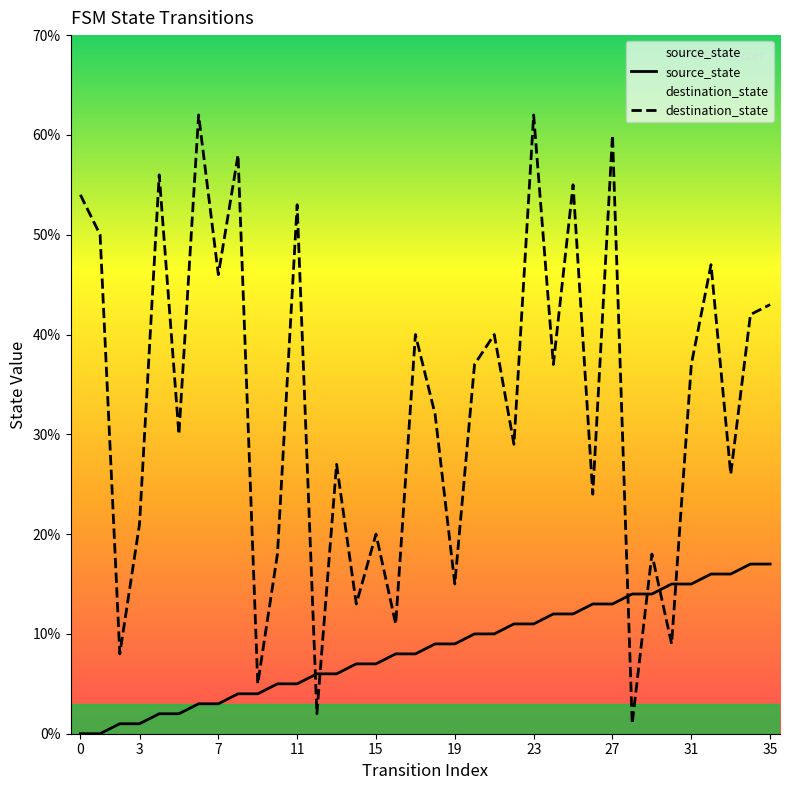

Does the chart display data point markers on the line(s)?

No